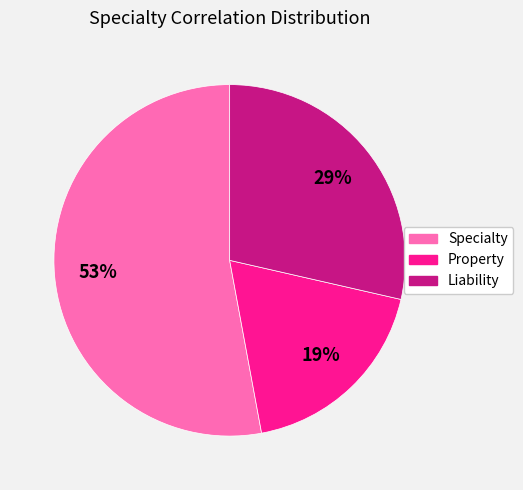

To the nearest percent, what portion does Liability represent?

29%